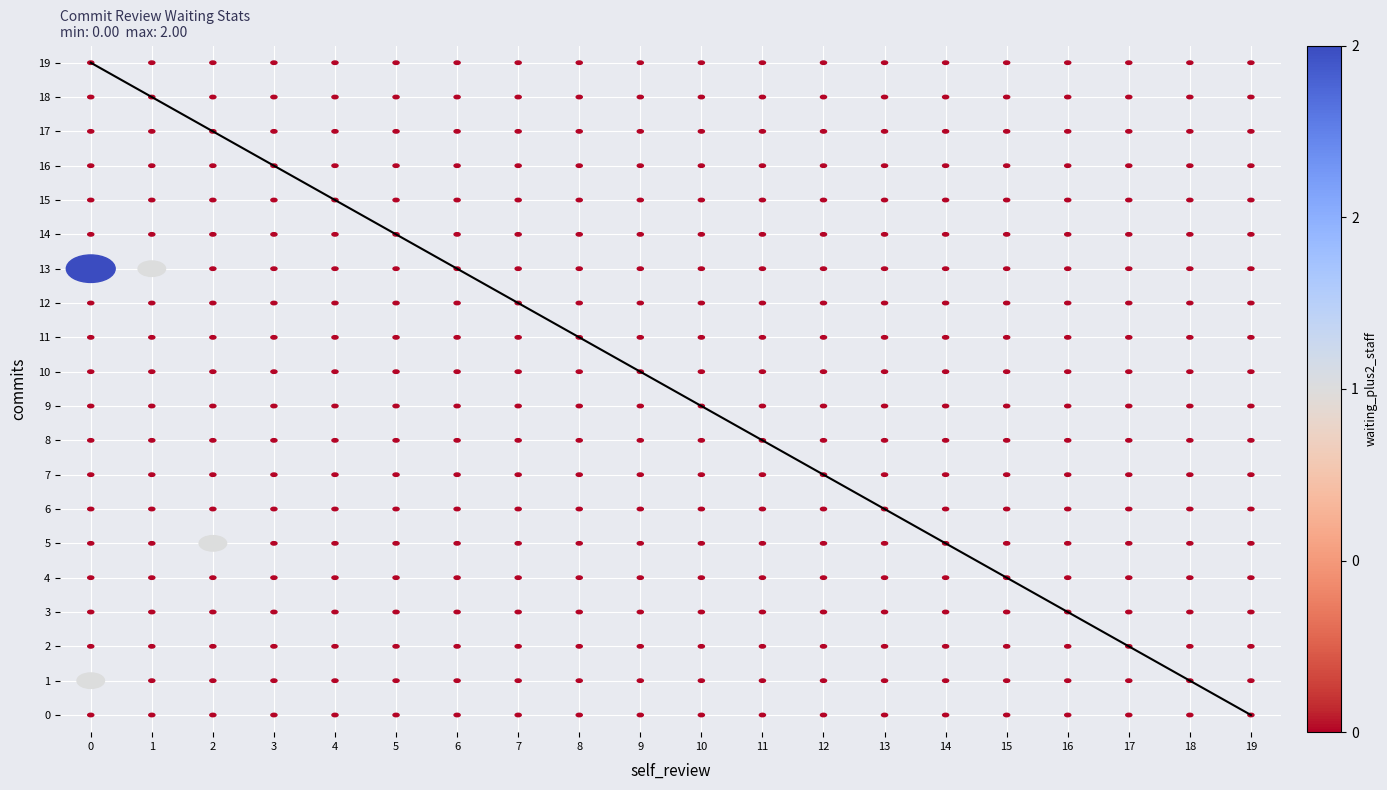

True or false: the data shows 0 at 19.

True